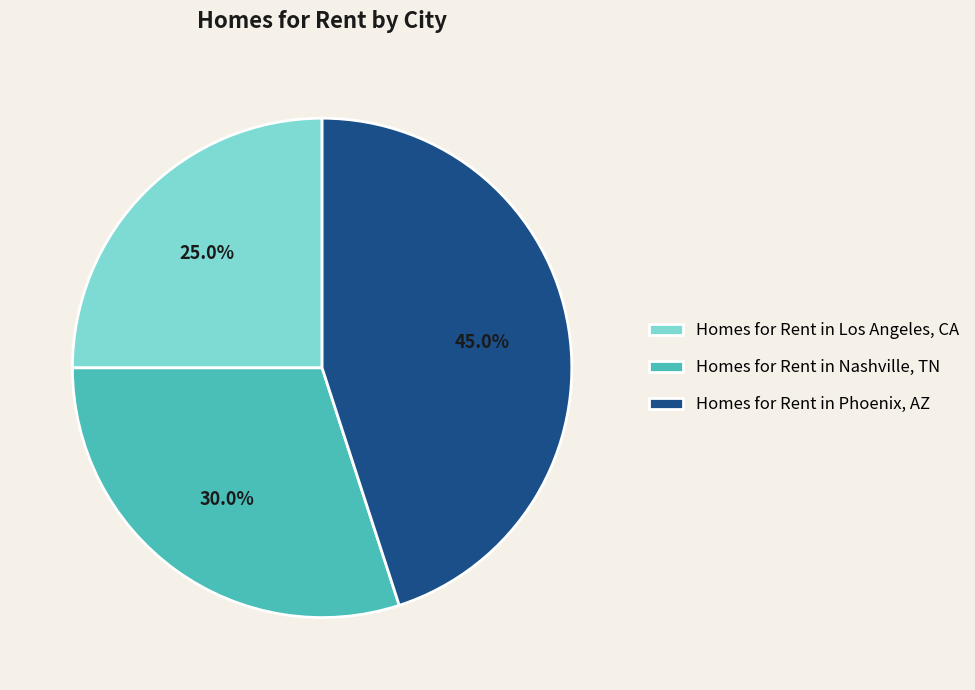

How many segments does this pie chart have?

3